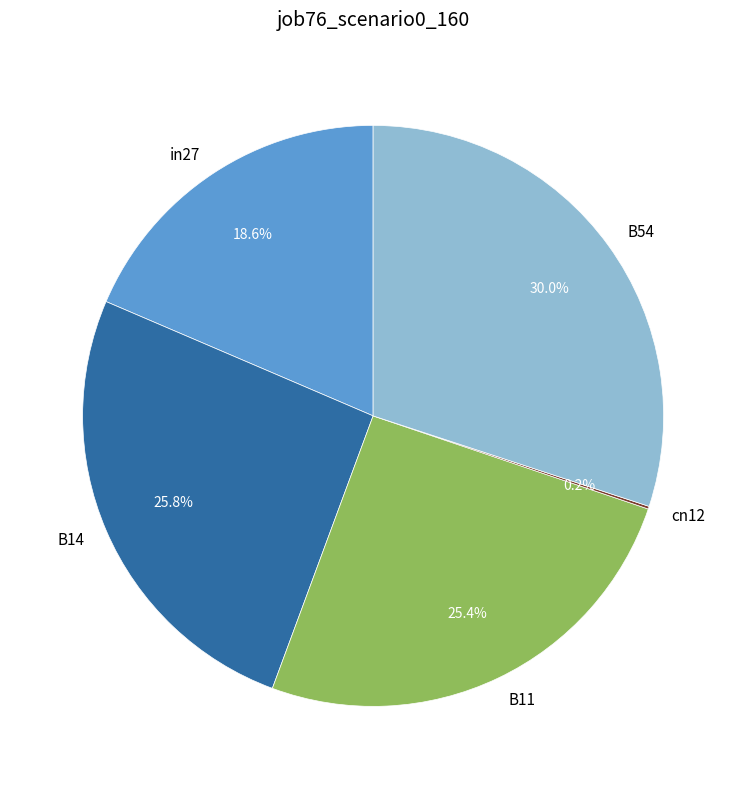

Is there a majority slice in this chart?

No